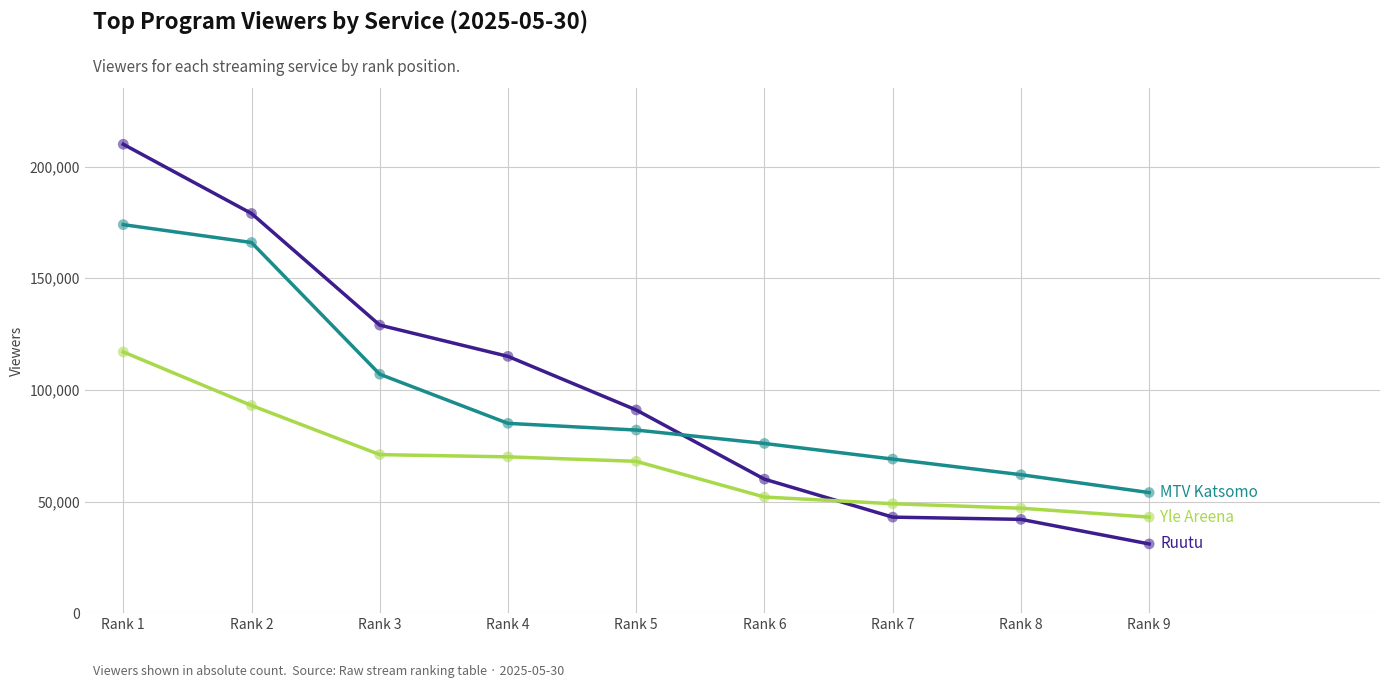

What is the spread (max minus min) of values at Rank 6?

24000